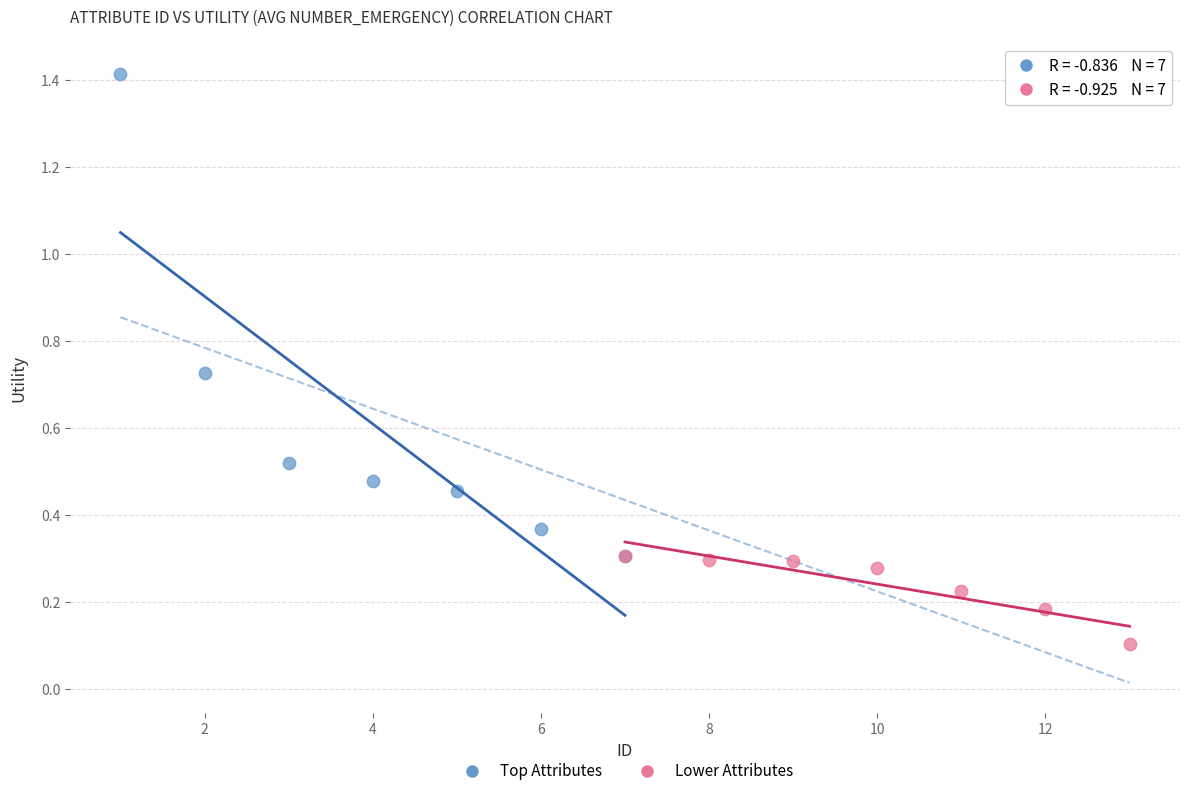

Which series reaches the maximum Y coordinate?

Top Attributes